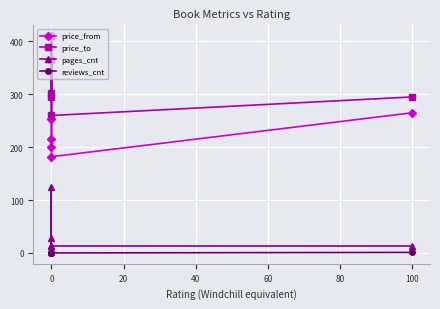

True or false: price_from and price_to cross at least once.

False